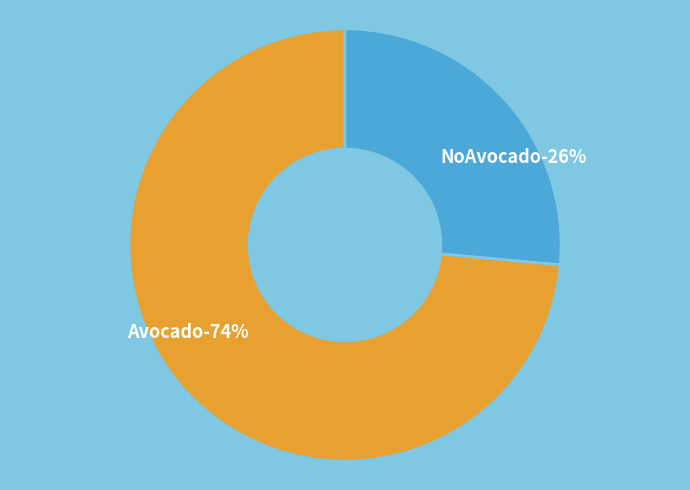

True or false: NoAvocado accounts for 12% of the total.

False